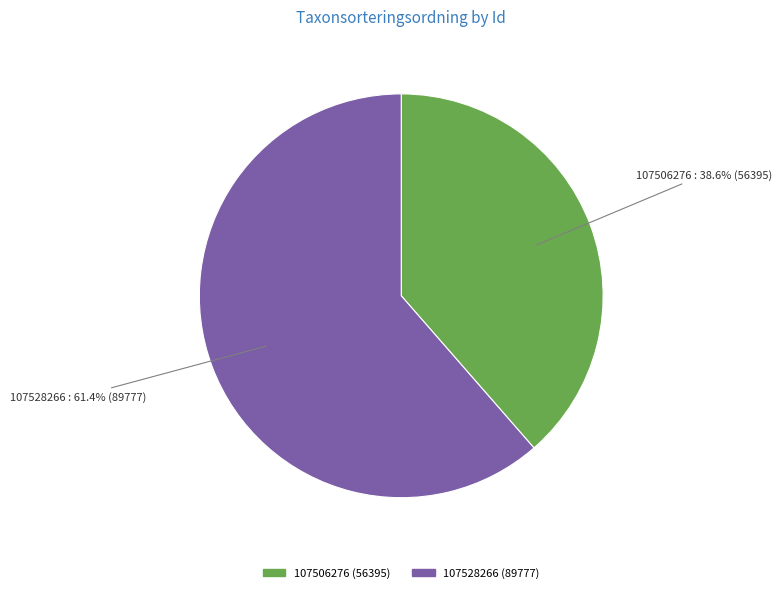

What is the total percentage of 107528266 and 107506276?

100.0%